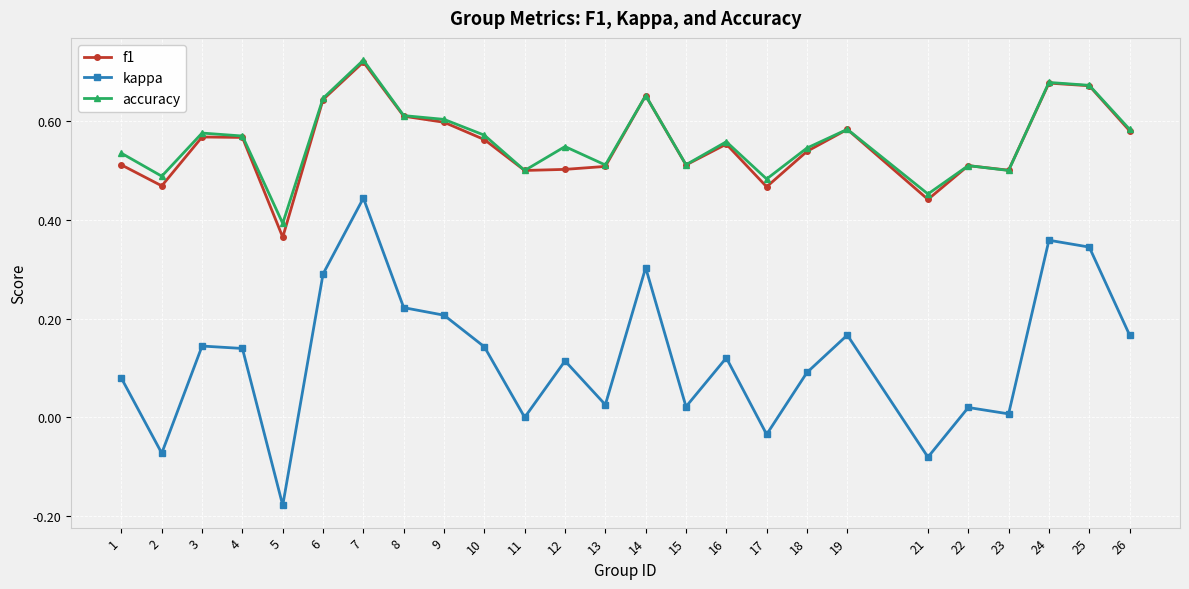

True or false: kappa and accuracy cross at least once.

False